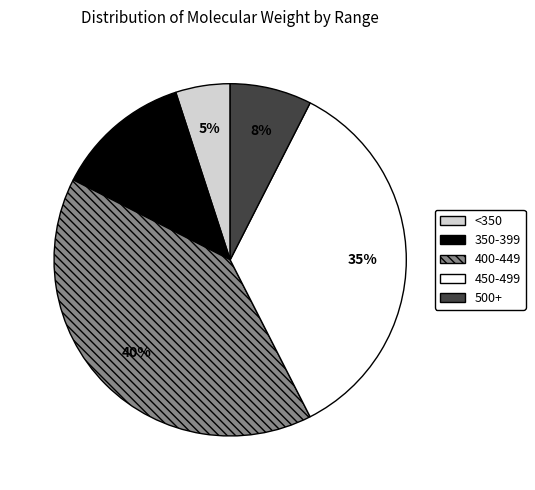

How many slices are in this pie chart?

5